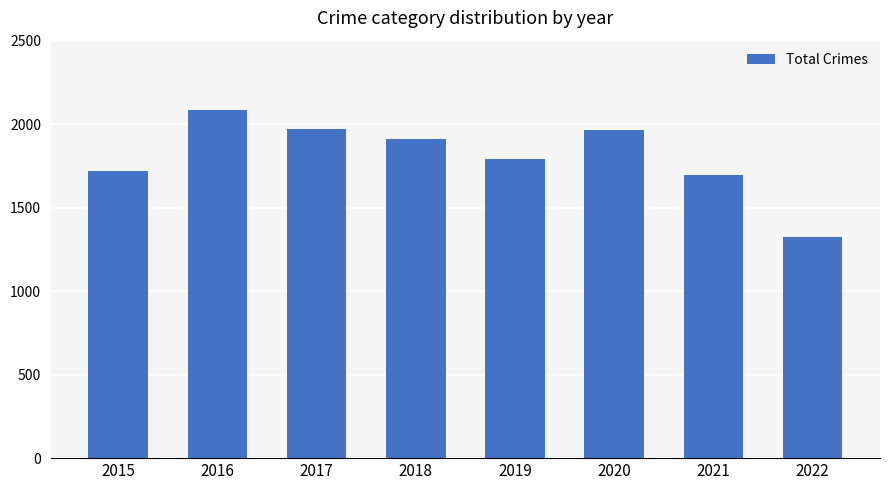

What is the smallest value displayed?

1322